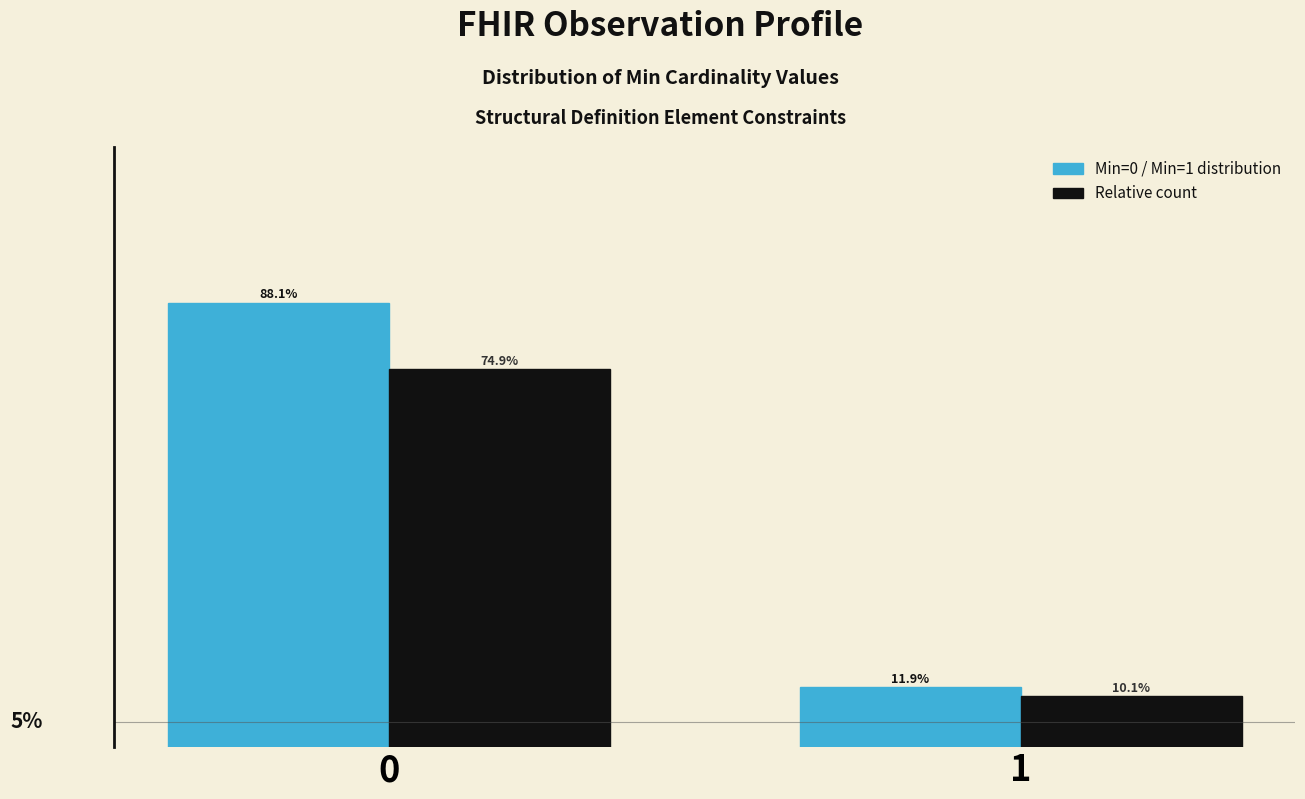

List the series in order of their peak value, lowest first.

Relative count, Min=0 / Min=1 distribution